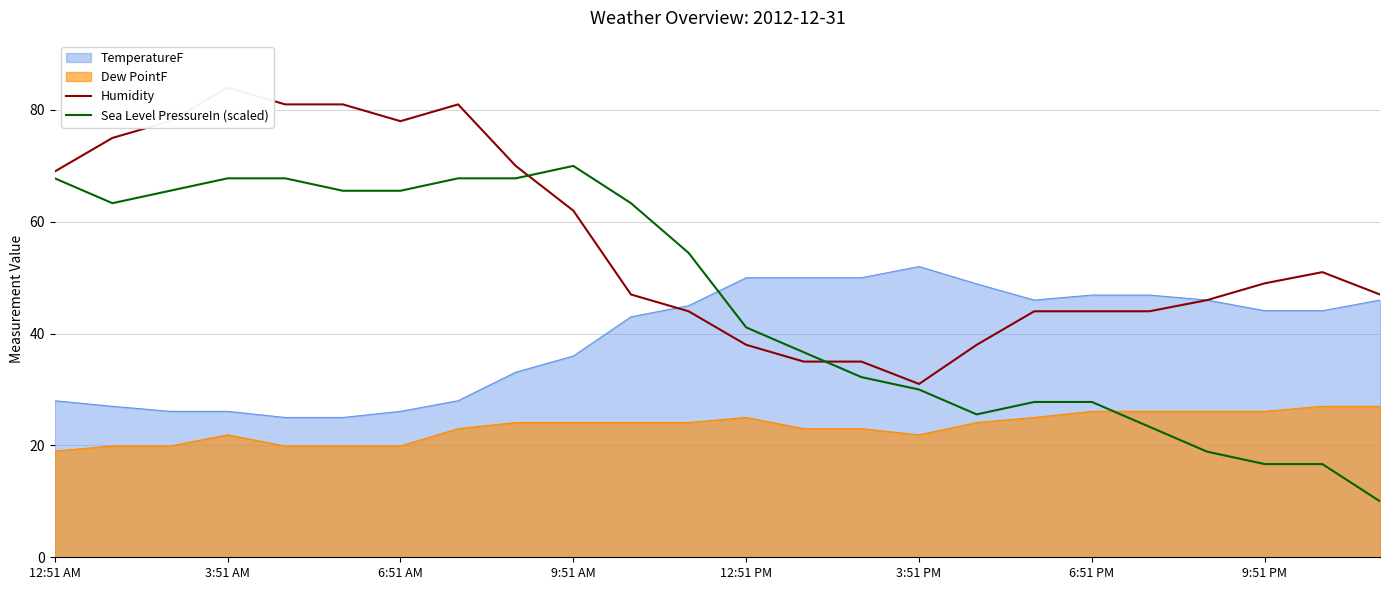

The TemperatureF series shows 9.5 at 6:51 AM. True or false?

False